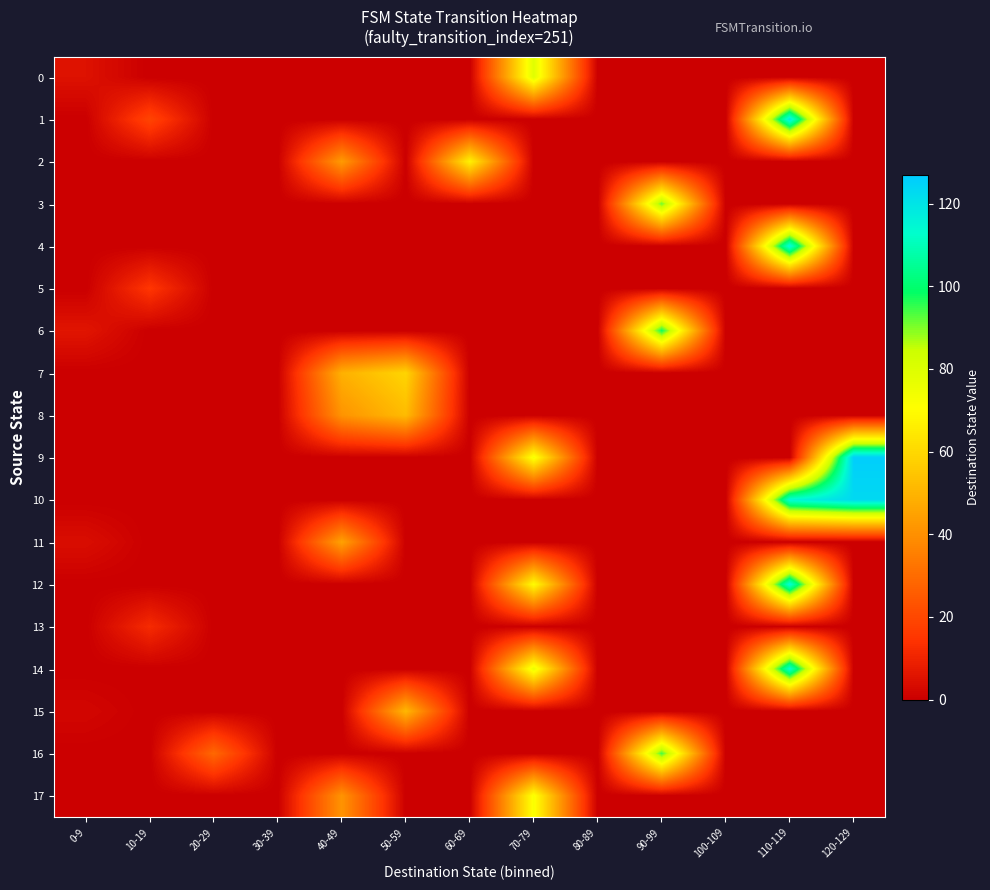

List the series in order of their peak value, lowest first.

13, 5, 11, 15, 8, 7, 2, 17, 0, 3, 16, 6, 14, 12, 4, 1, 10, 9